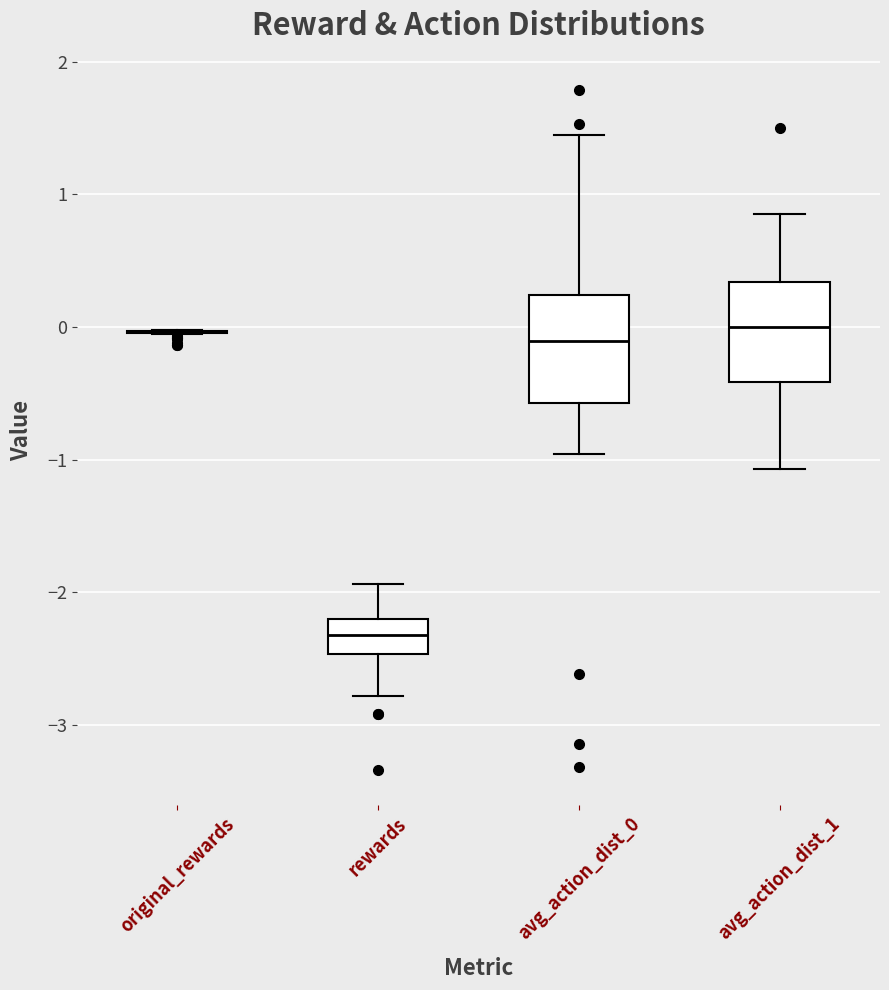

Reading left to right, transcribe this box plot: for each box, give where its median line is, the range the box spans, and where its two whiskers end, as read against the y-axis. The values are not printed on the chart, so give them approximately, as read against the axis.

original_rewards: box collapsed to a line at 0.0, whiskers -0.1 to 0.0
rewards: median -2.3, box -2.5 to -2.2, whiskers -2.8 to -1.9
avg_action_dist_0: median -0.1, box -0.6 to 0.2, whiskers -1.0 to 1.4
avg_action_dist_1: median 0.0, box -0.4 to 0.3, whiskers -1.1 to 0.9